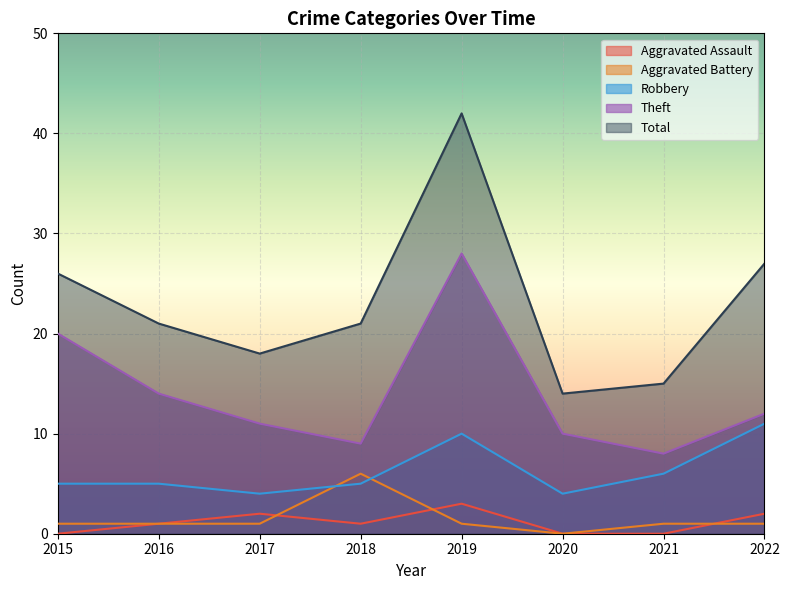

How many values in Aggravated Assault are above zero?

5